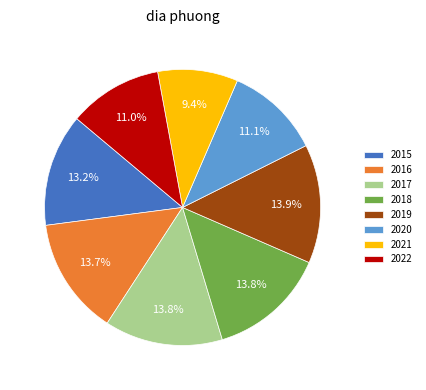

What is the total percentage of 2015 and 2019?

27.1%